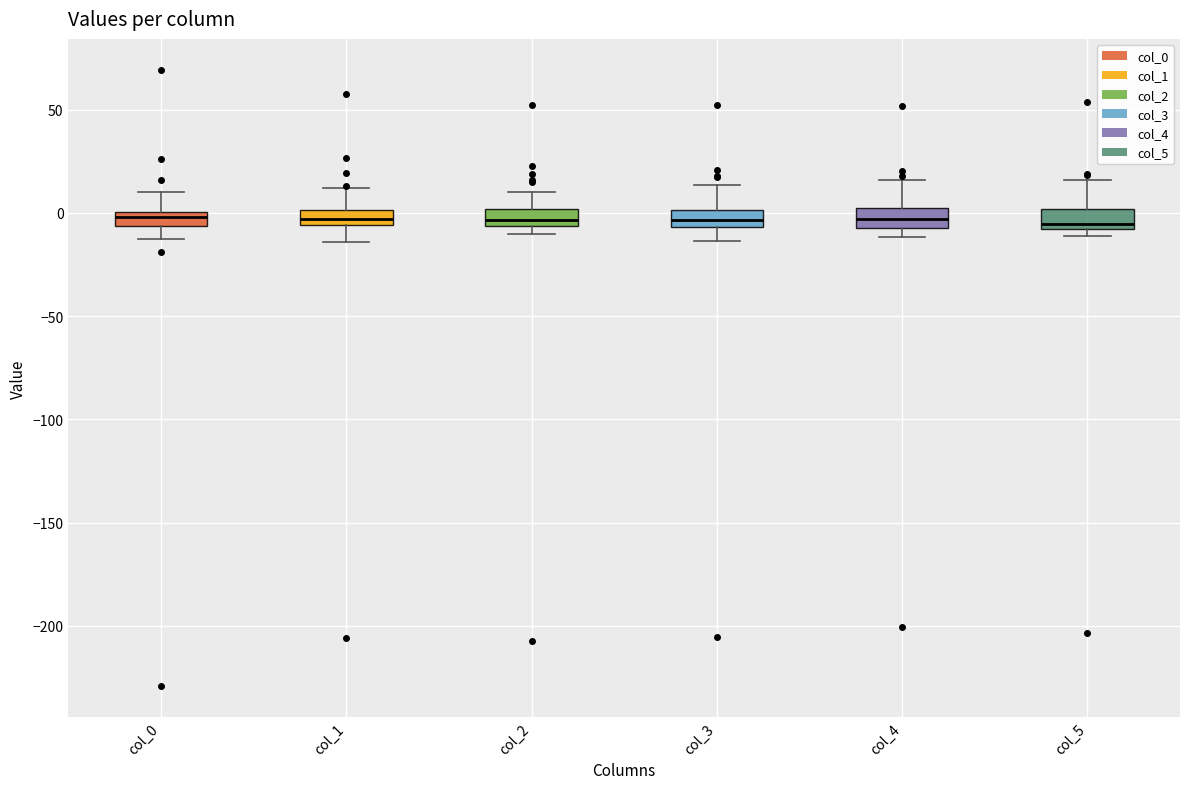

Where is the upper edge of the box for col_4 on the y-axis? The values are not printed on the chart, so give them approximately, as read against the axis.

0